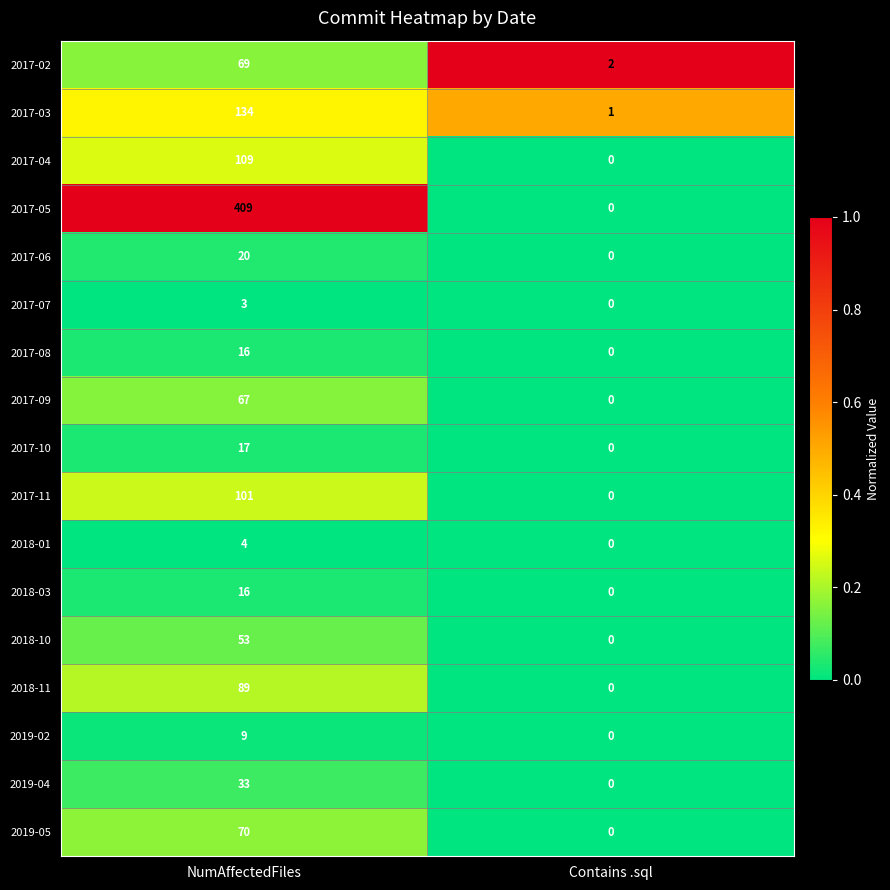

Where is 2017-04 nearest to the value 54?

Contains .sql